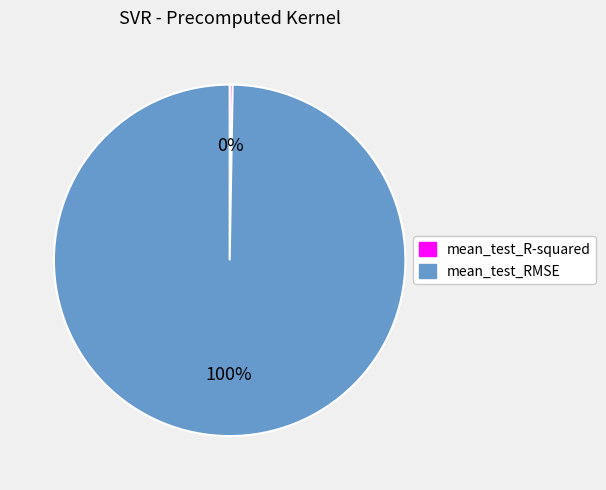

Which category has the biggest portion of the pie?

mean_test_RMSE